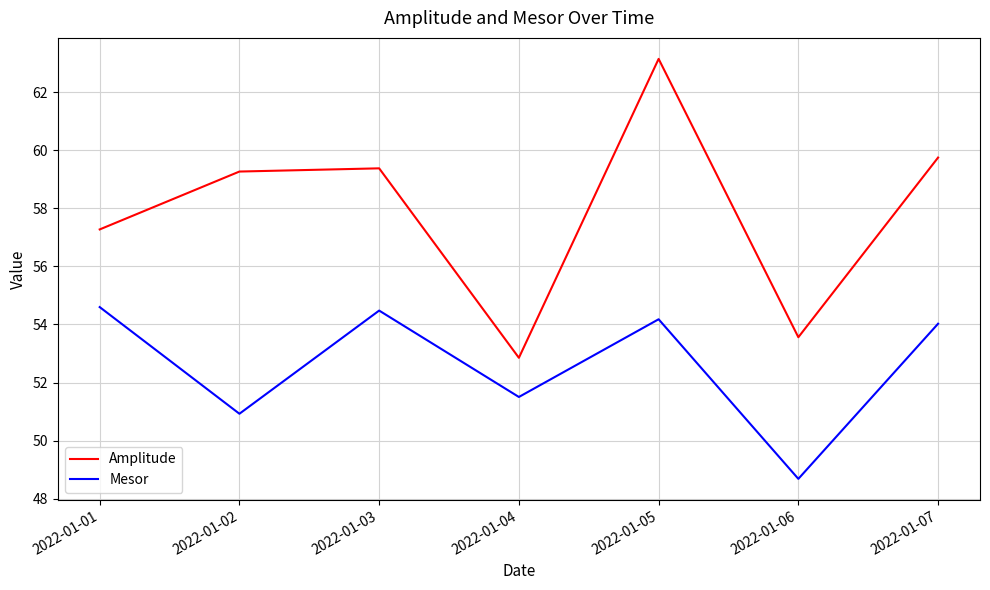

True or false: Amplitude and Mesor intersect in this chart.

False